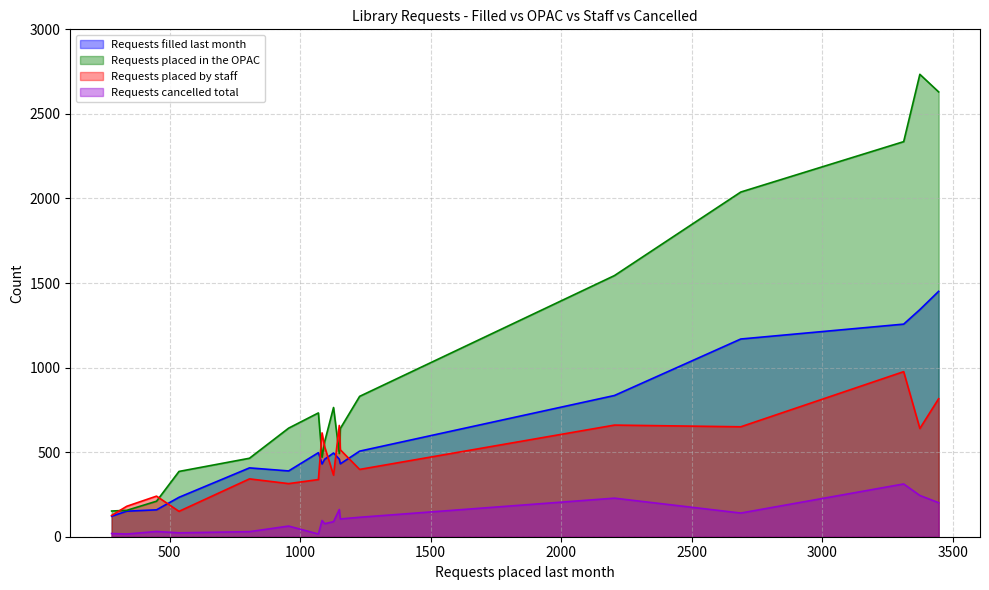

True or false: Requests filled last month has a value of 787 at Eudora Community Library.

False